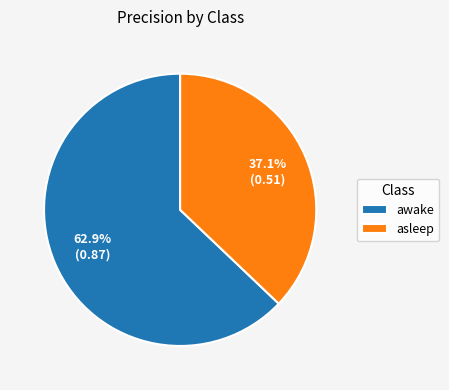

How much of the chart is everything except awake?

37.1%